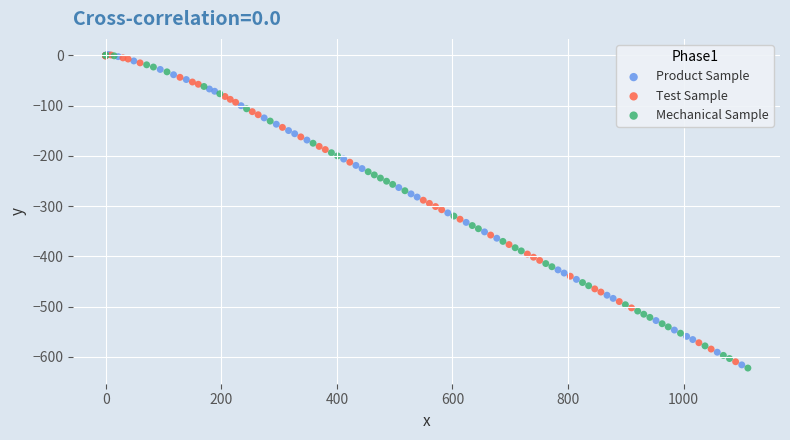

Which series reaches the minimum Y coordinate?

Mechanical Sample